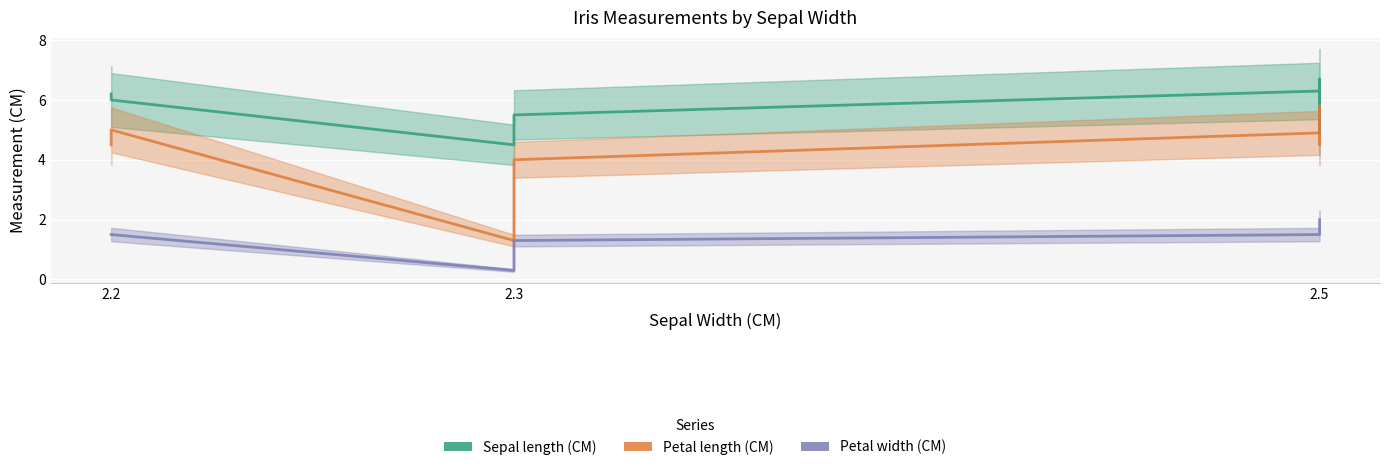

At which label is Sepal length (CM) closest to 5?

2.3